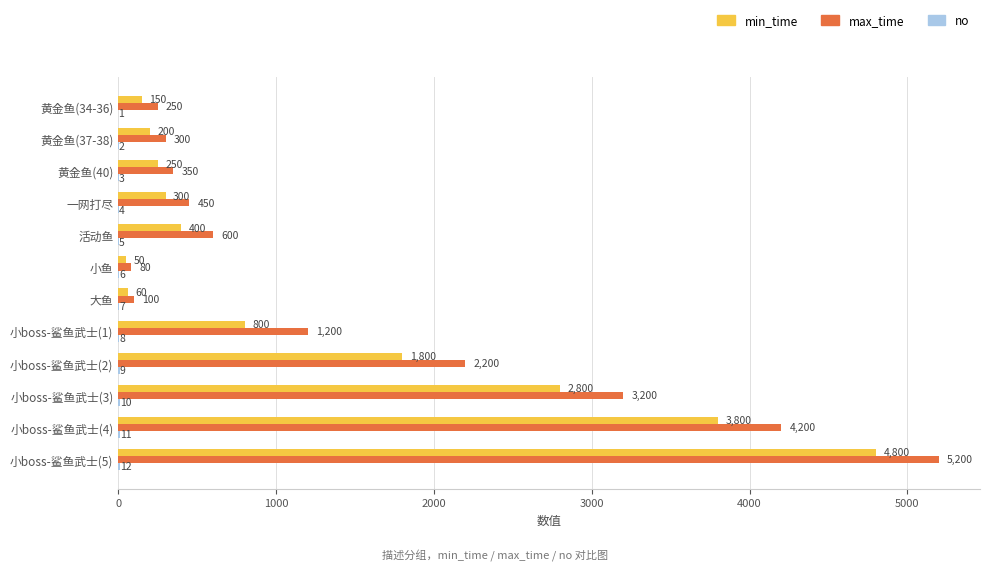

Count the number of data series in this chart.

3